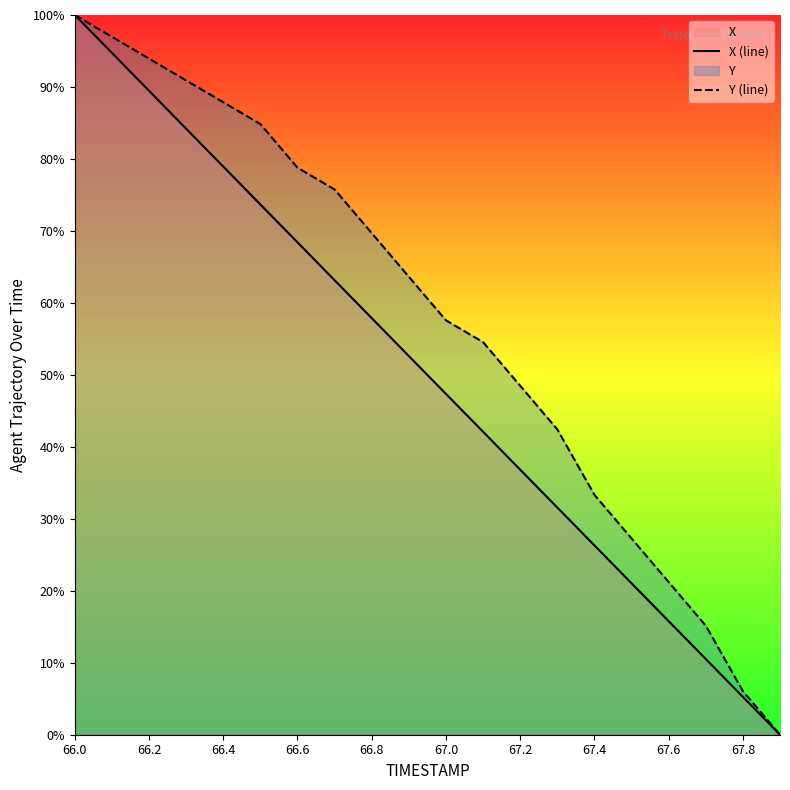

At which label does Y (line) reach its peak?

66.0